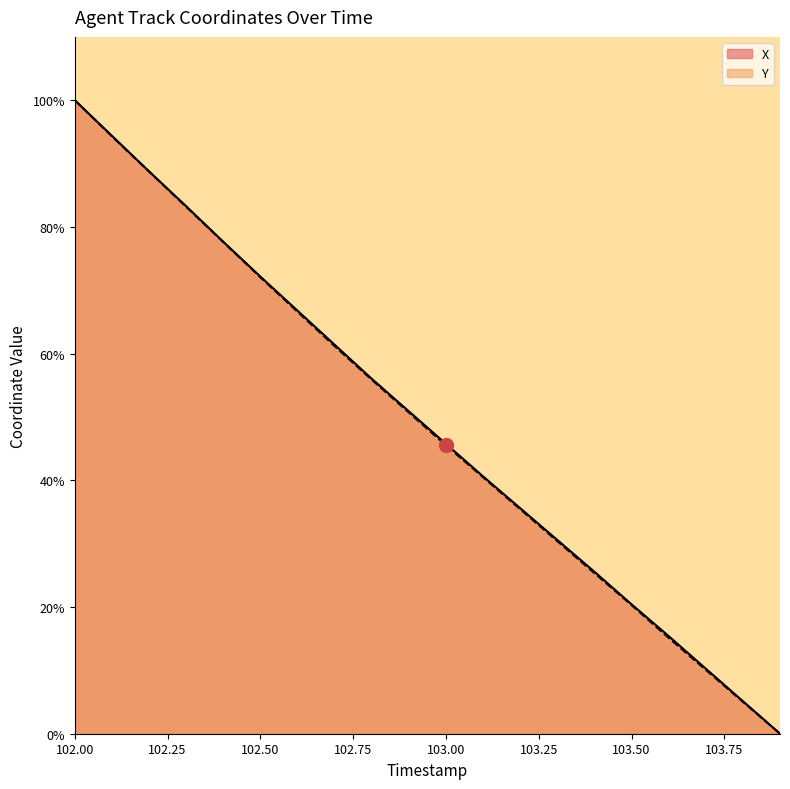

True or false: Y and X cross at least once.

False